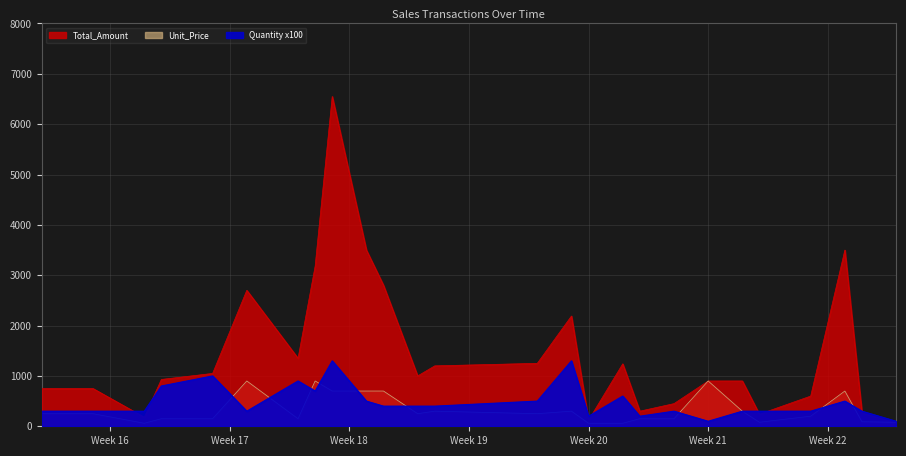

What is the label of the 3rd point from the left?

2024-04-17